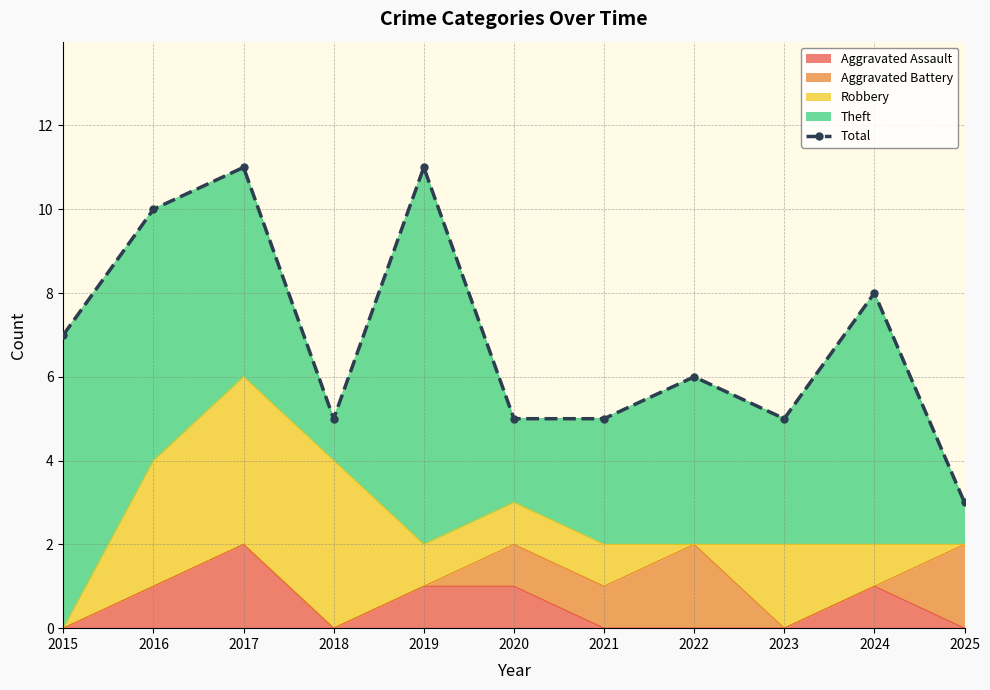

How many data points are less than 6?

5